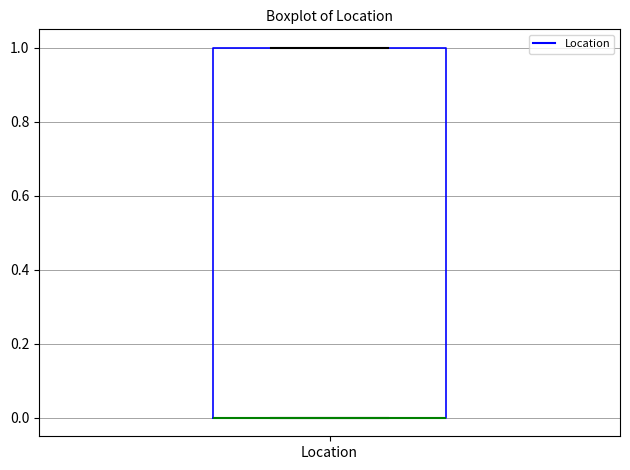

Read this box plot against the y-axis: the position of the median line, the range covered by the box, and the ends of both whiskers. The values are not printed on the chart, so give them approximately, as read against the axis.

median 0 (drawn on the box's lower edge), box 0 to 1, whiskers 0 to 1